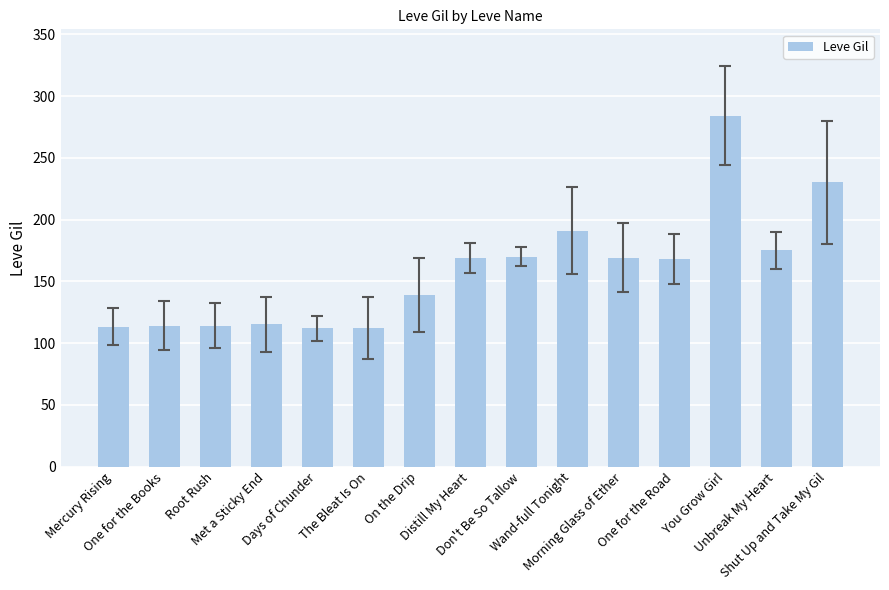

True or false: the data shows 169 at Morning Glass of Ether.

True